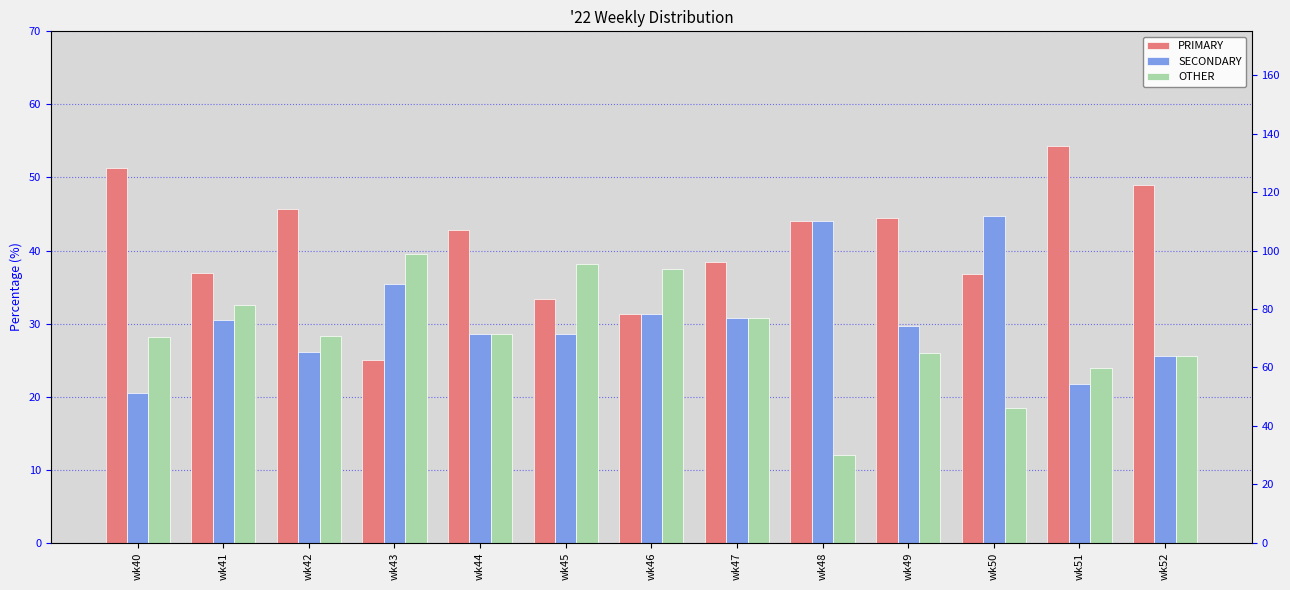

What is the average value of the PRIMARY series?

41.0